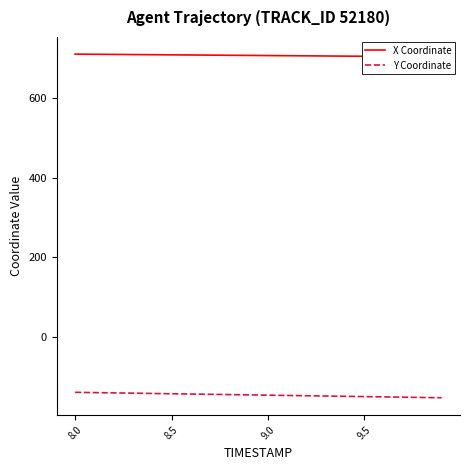

How many data points in X Coordinate are above 708?

10